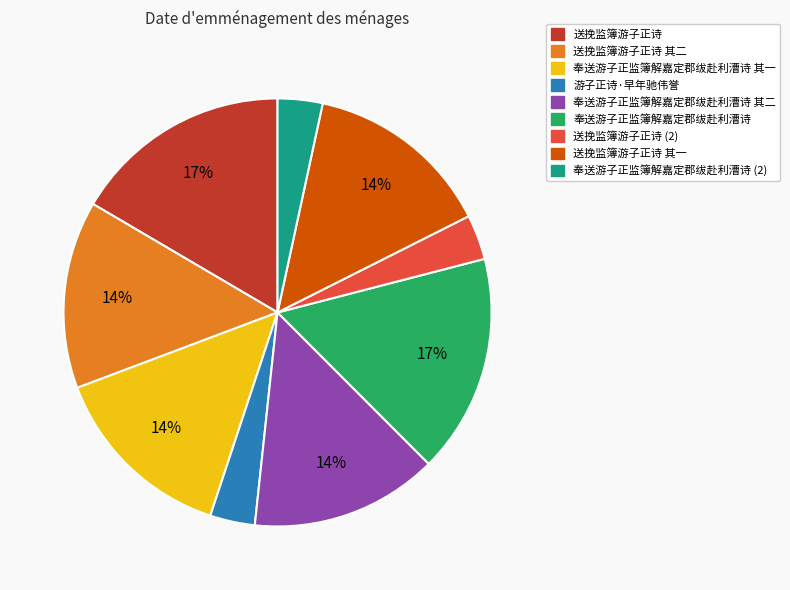

To the nearest percent, what is the average slice percentage?

11%